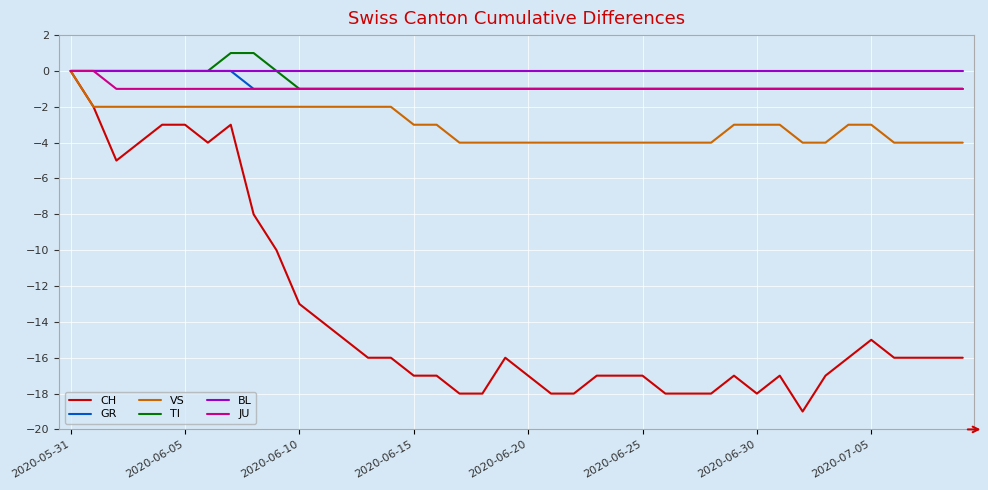

Does the chart display data point markers on the line(s)?

No